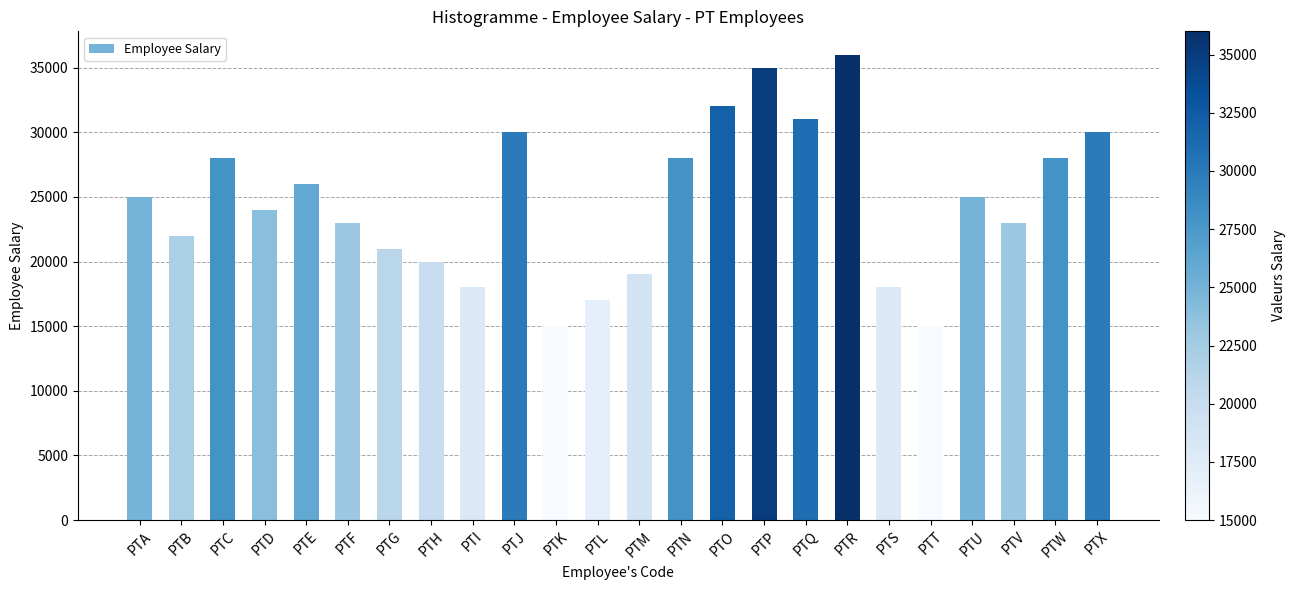

Between PTK and PTB, which is larger?

PTB